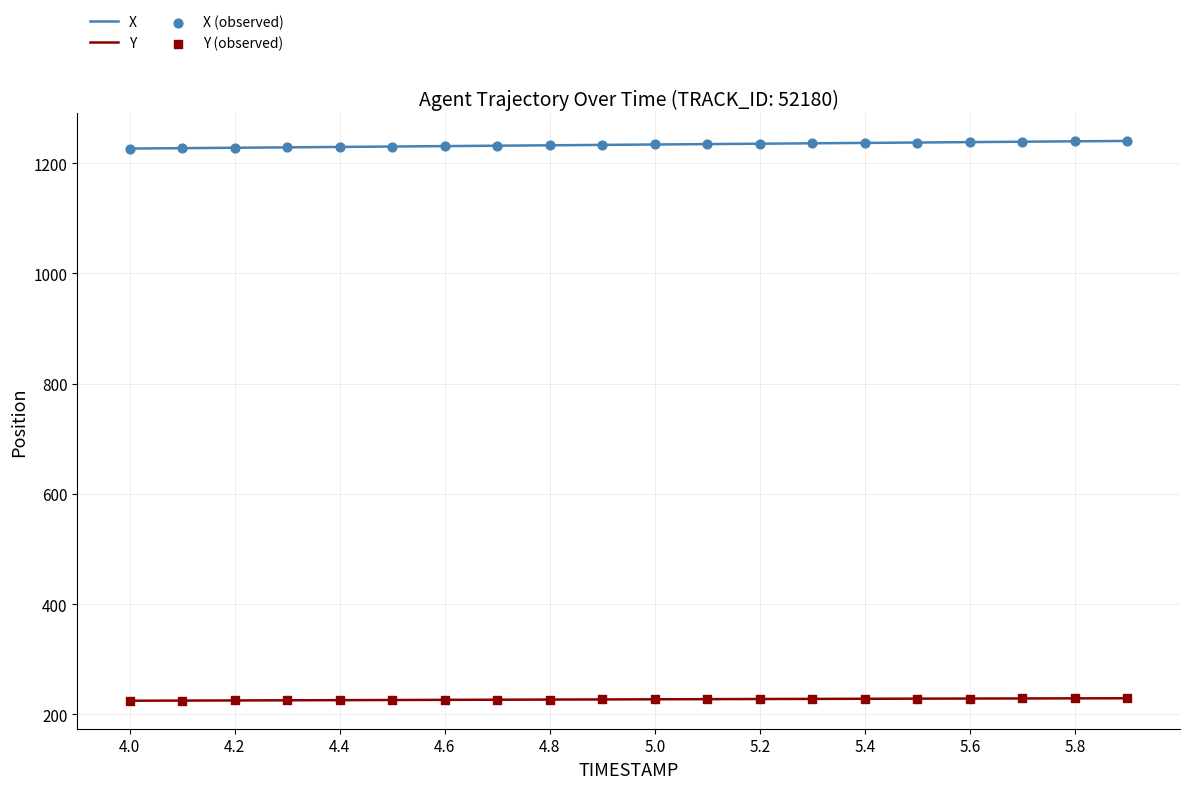

At how many categories does at least one series exceed 948?

20